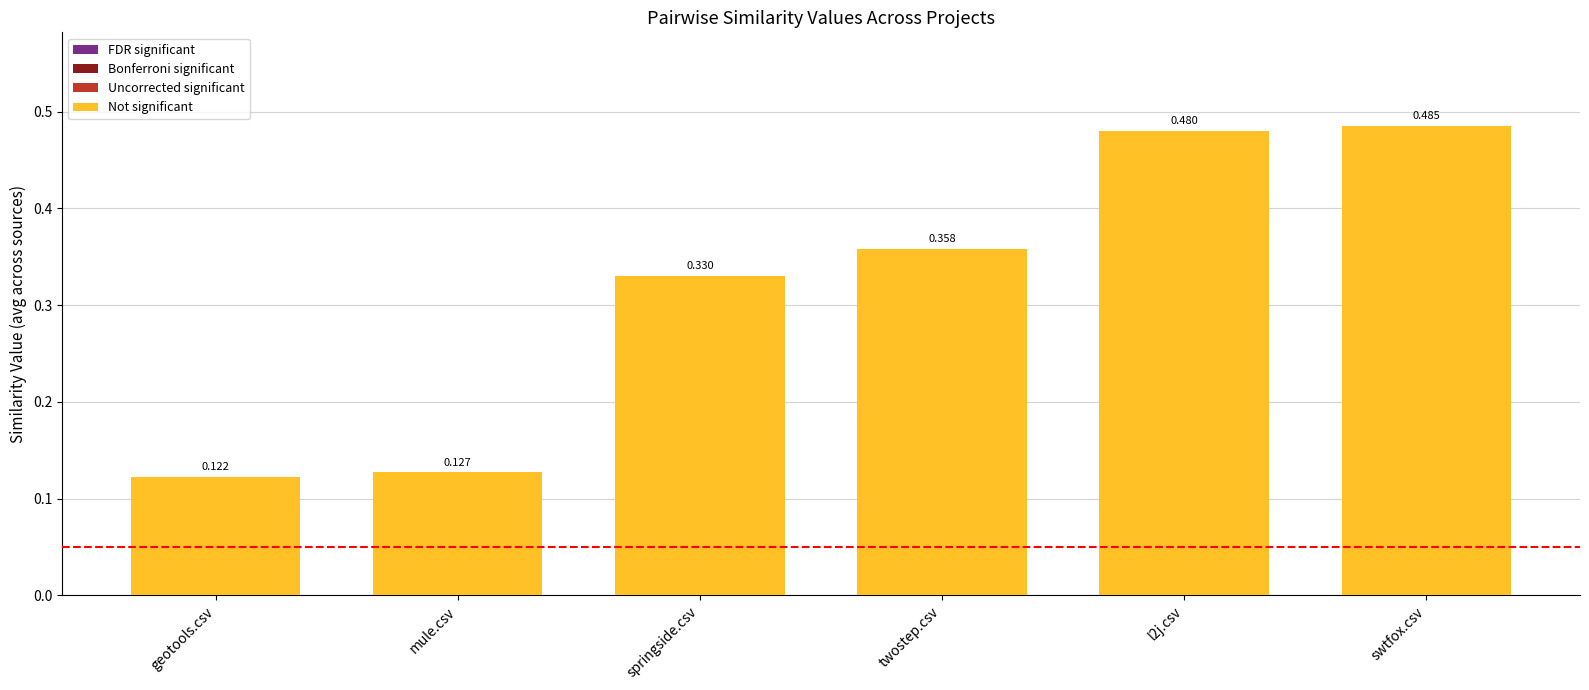

At which label is the value closest to 0?

geotools.csv